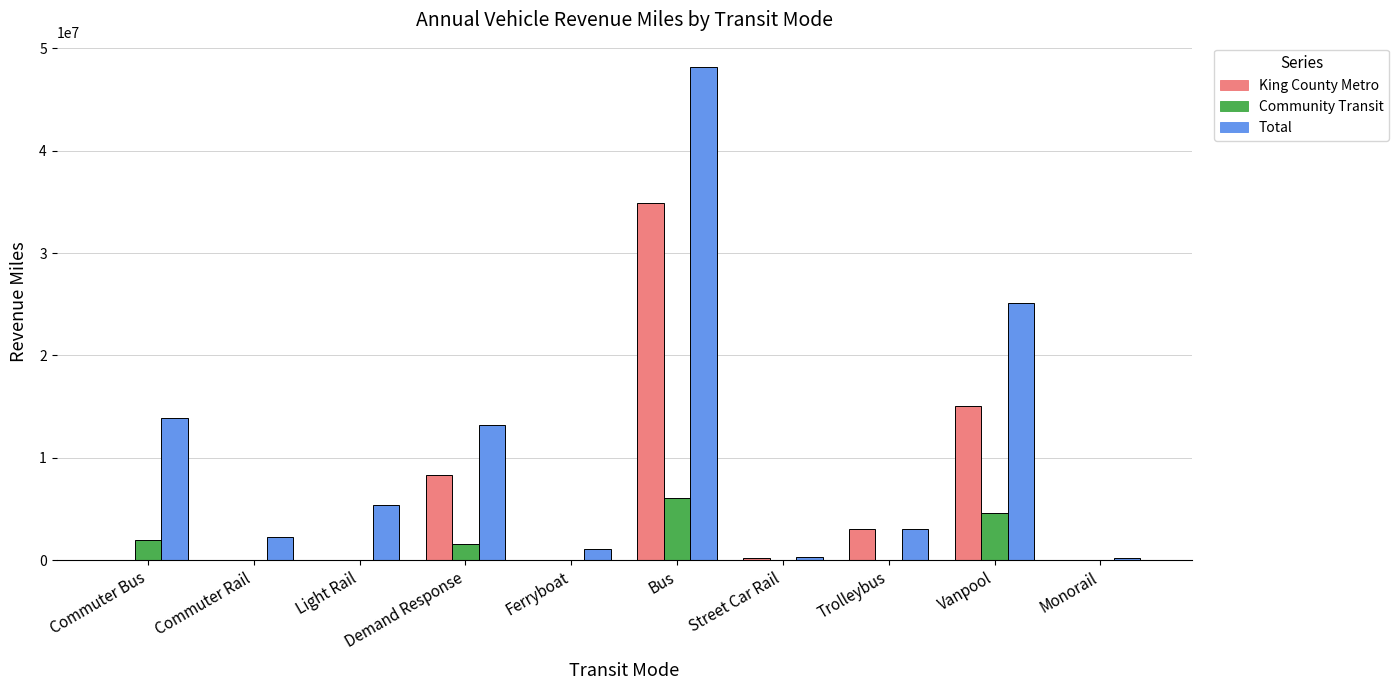

The Community Transit series shows 0 at Street Car Rail. True or false?

True